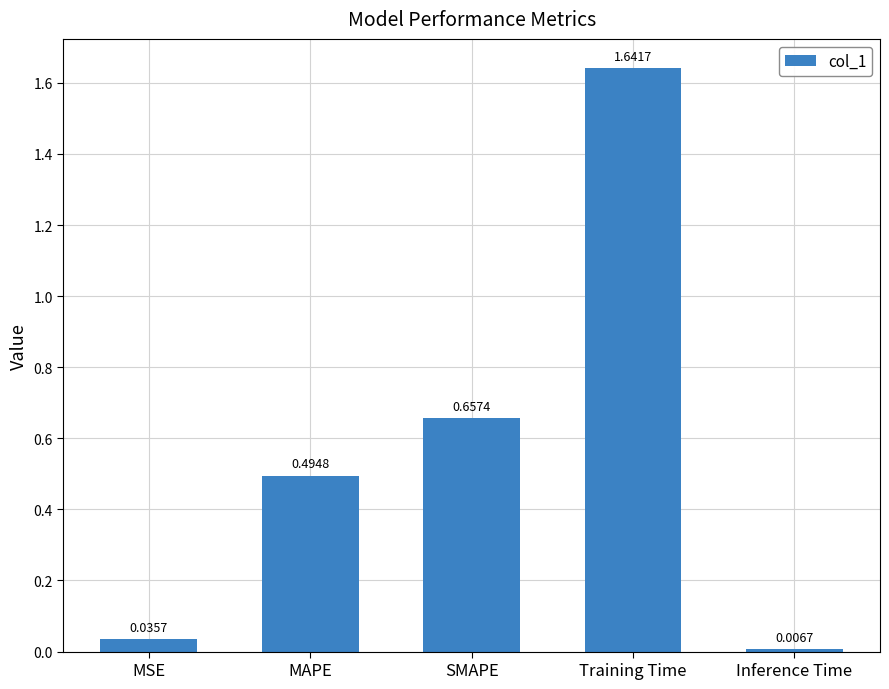

What is the sum of all values?

2.8